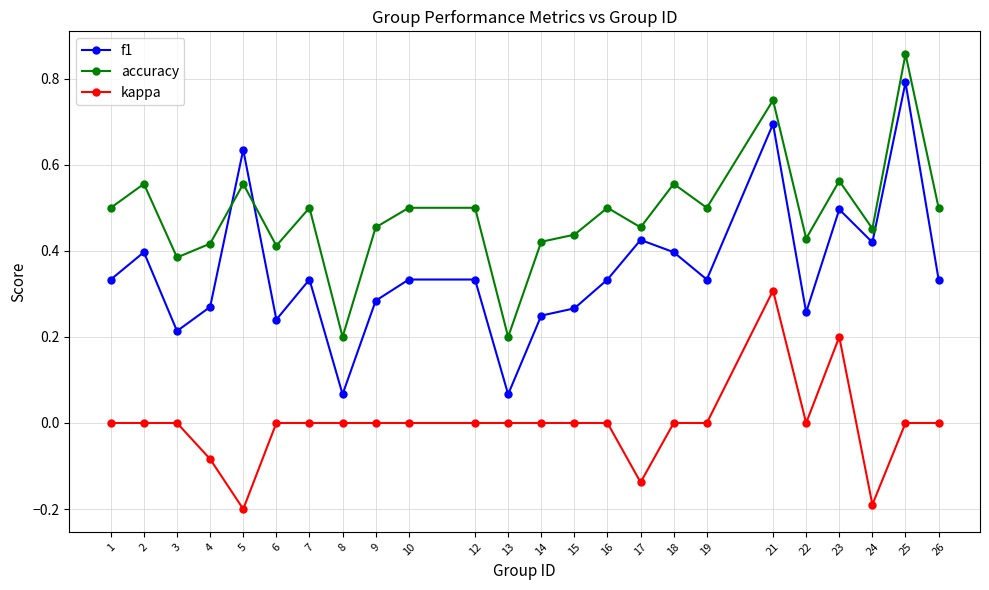

In f1, how many points are lower than both neighbors (excluding endpoints)?

7